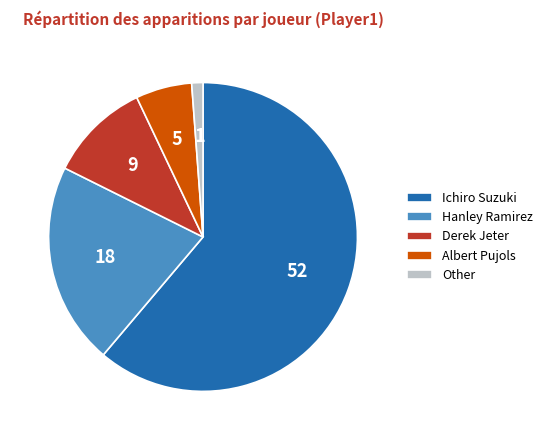

Combined, do Other and Hanley Ramirez account for over 50%?

No